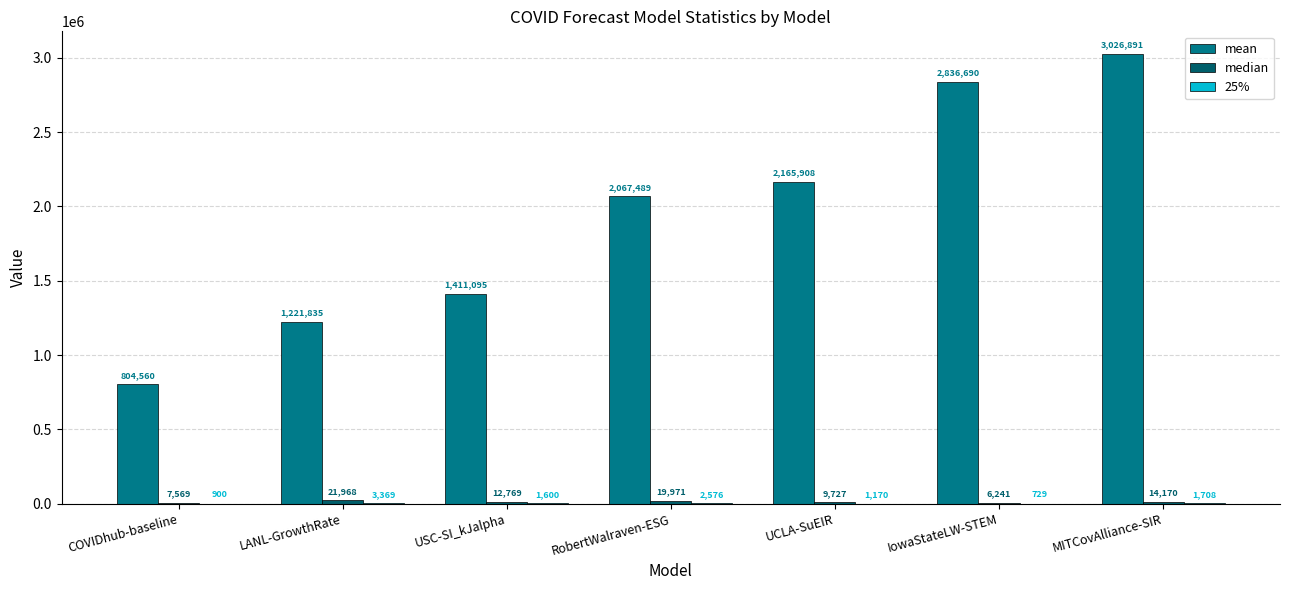

At which category is the sum across all series the highest?

MITCovAlliance-SIR